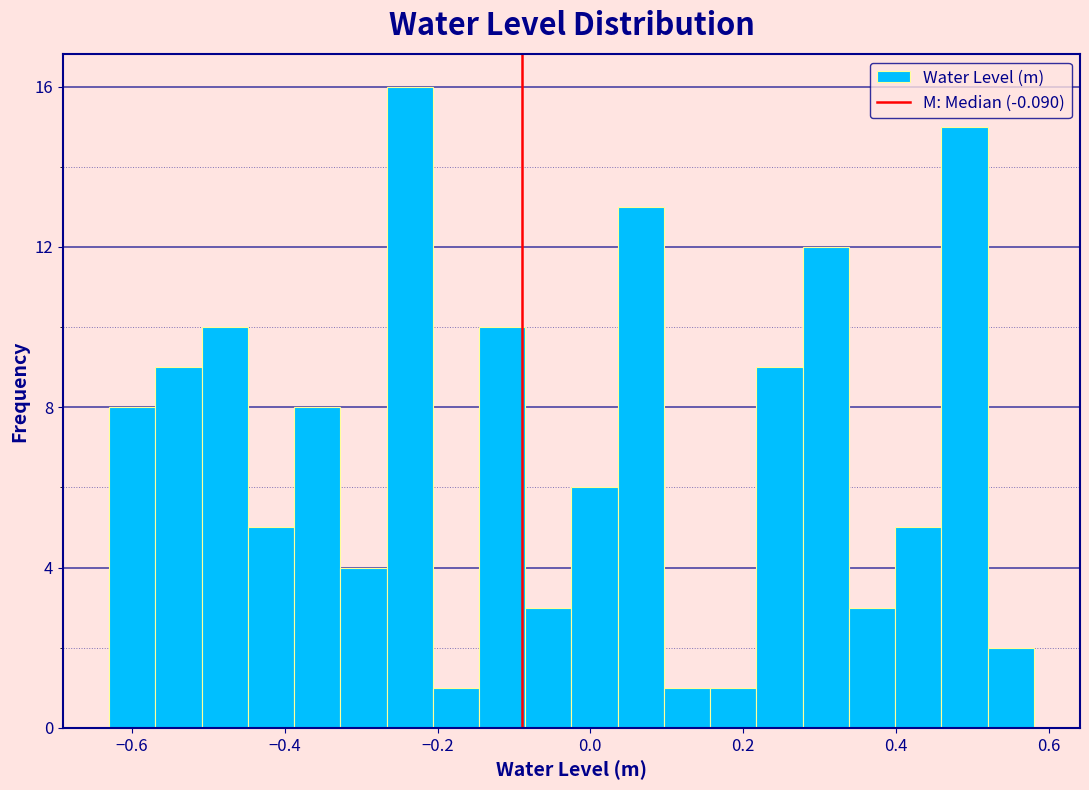

Around what value on the x-axis is the tallest bar? Give the approximate position of its centre, as read against the axis.

-0.24